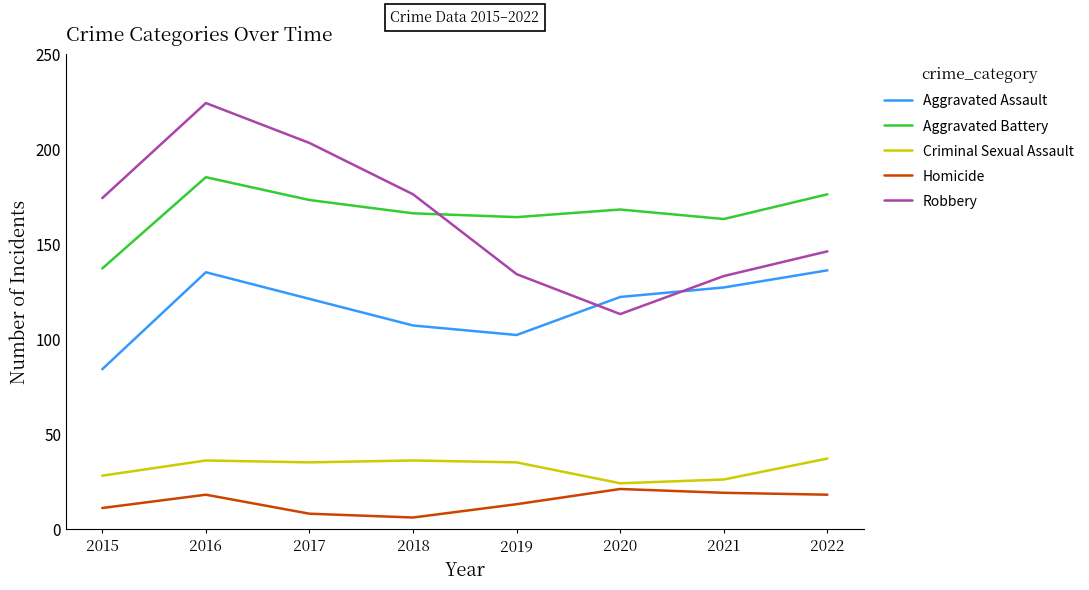

Between 2018 and 2021, which series saw the biggest shift?

Robbery